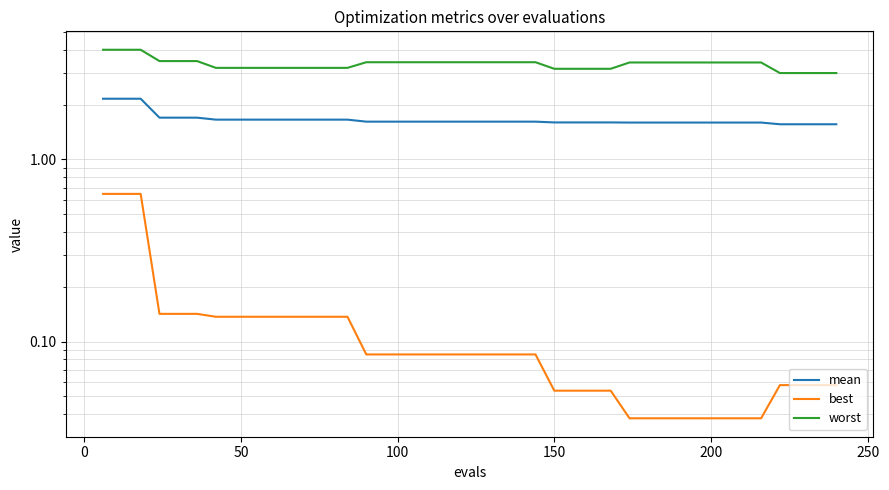

What is the sum of all worst values?

133.8